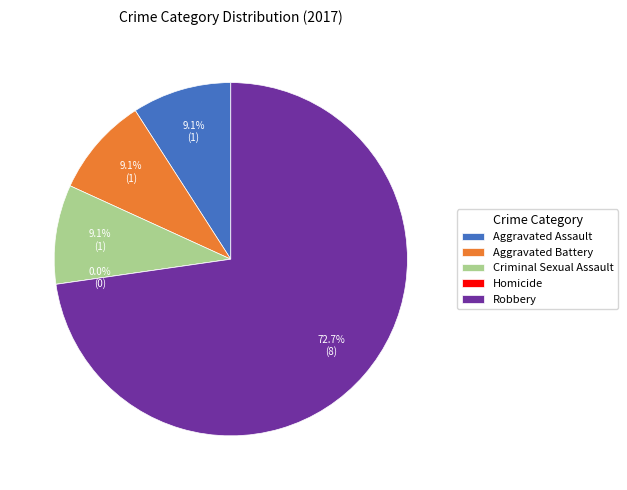

To the nearest percent, what is the average slice percentage?

20%